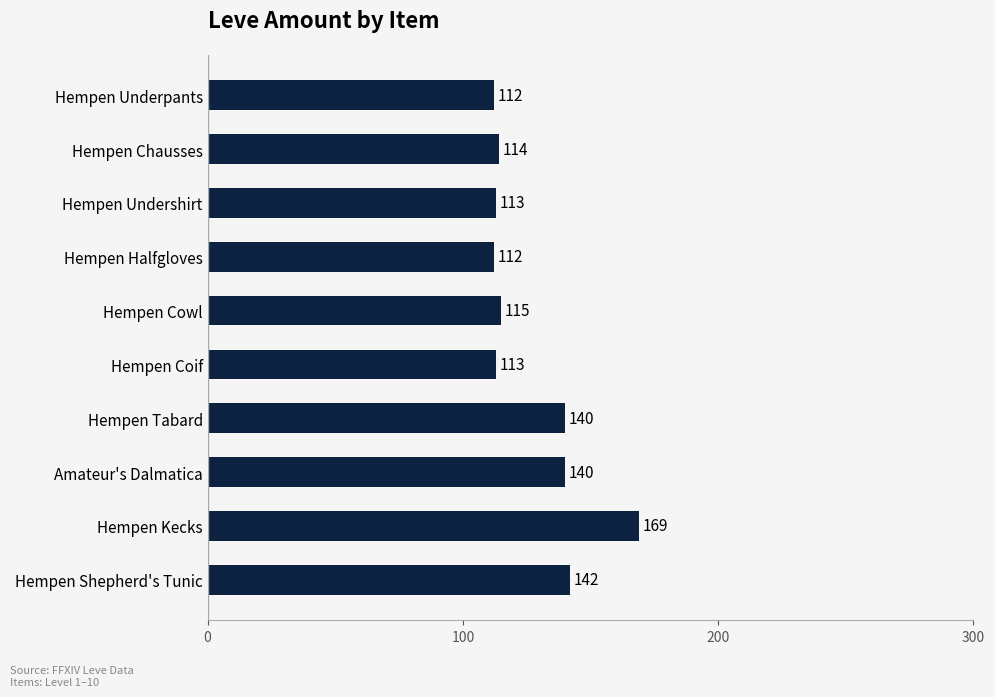

What is the difference between the maximum and minimum values?

57